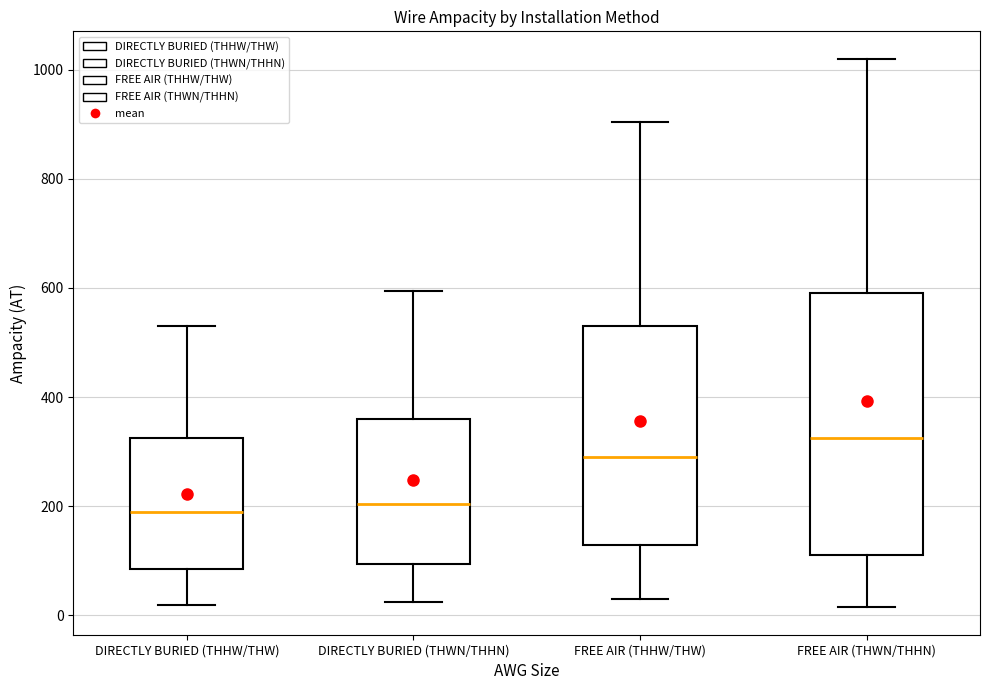

Which box has the highest median line?

FREE AIR (THWN/THHN)